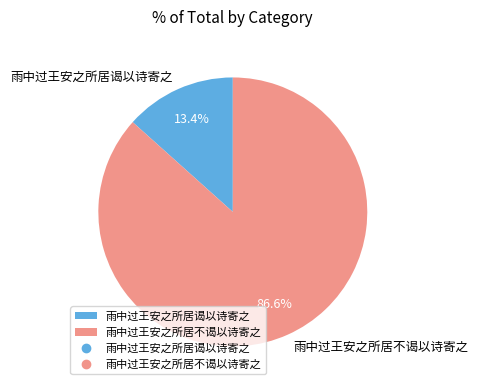

Combined, what portion of the pie is 雨中过王安之所居谒以诗寄之 and 雨中过王安之所居不谒以诗寄之?

100.0%